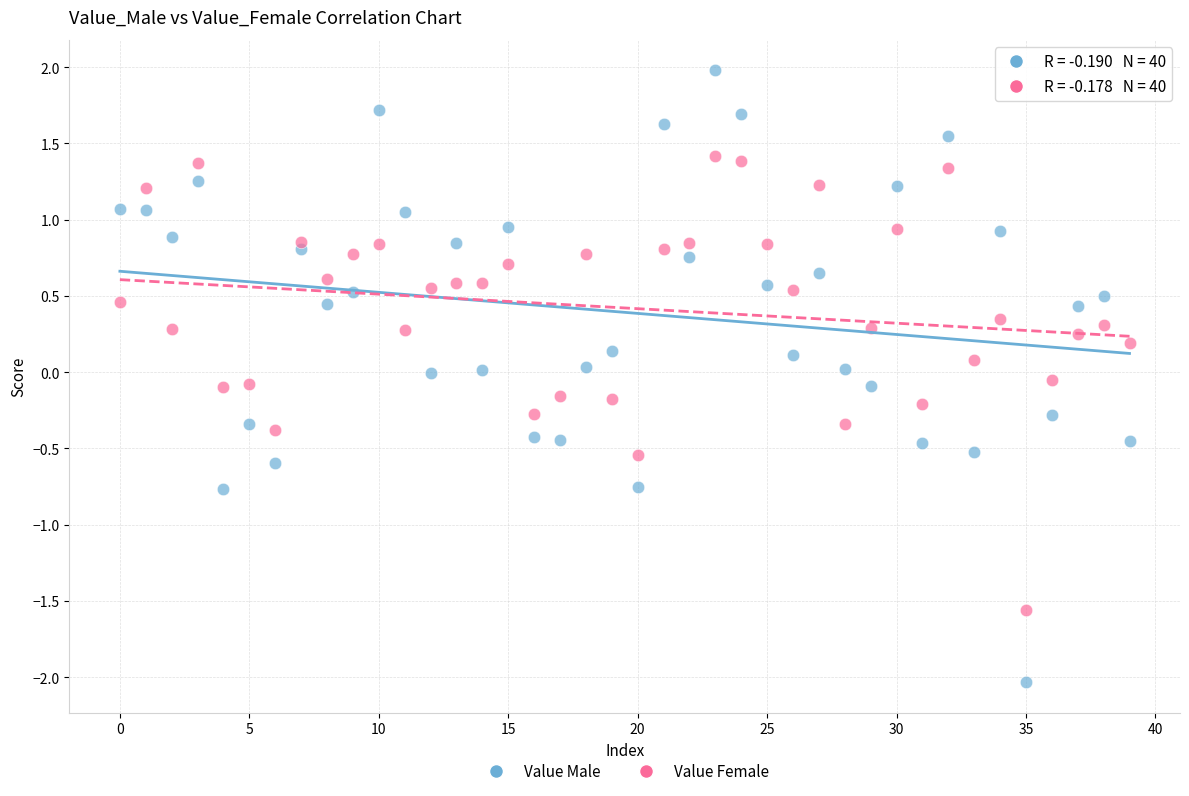

Across all data points, what is the range of Y values (max minus min)?

4.0